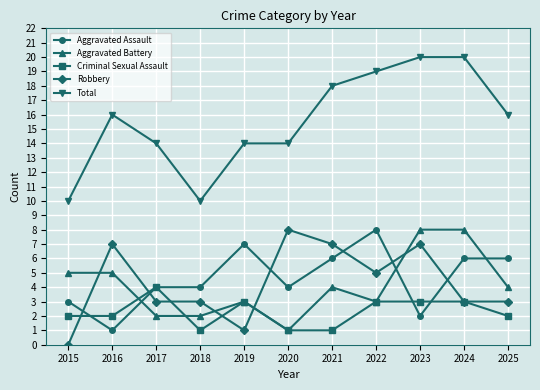

Which series has the widest spread of values?

Total